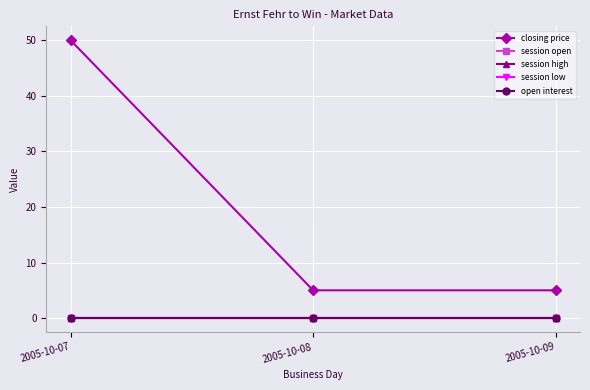

Does the chart have visible grid lines?

Yes